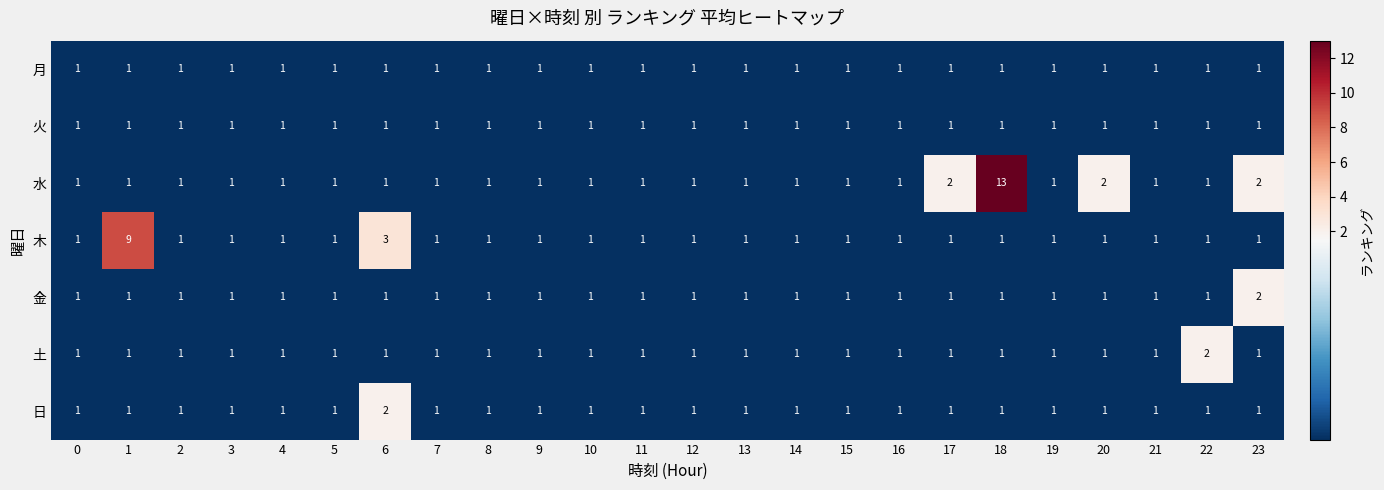

What is the sum of all 火 values?

24